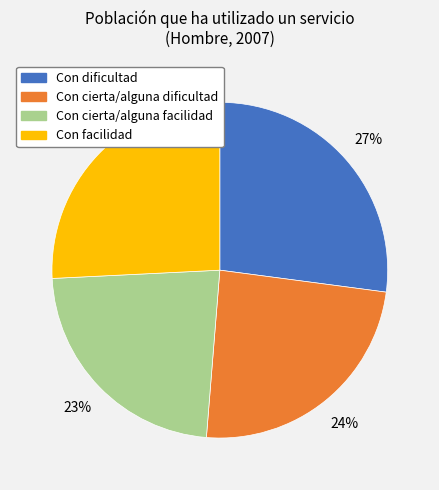

Which slice is the smallest?

Con cierta/alguna facilidad